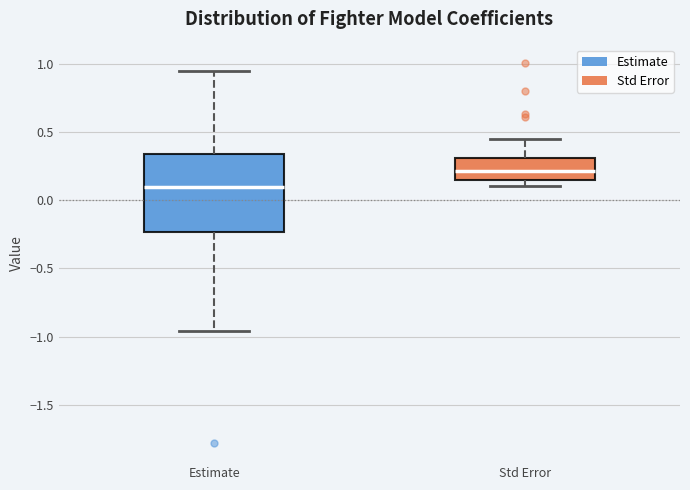

Comparing the boxes themselves (not the whiskers), which one is the tallest?

Estimate